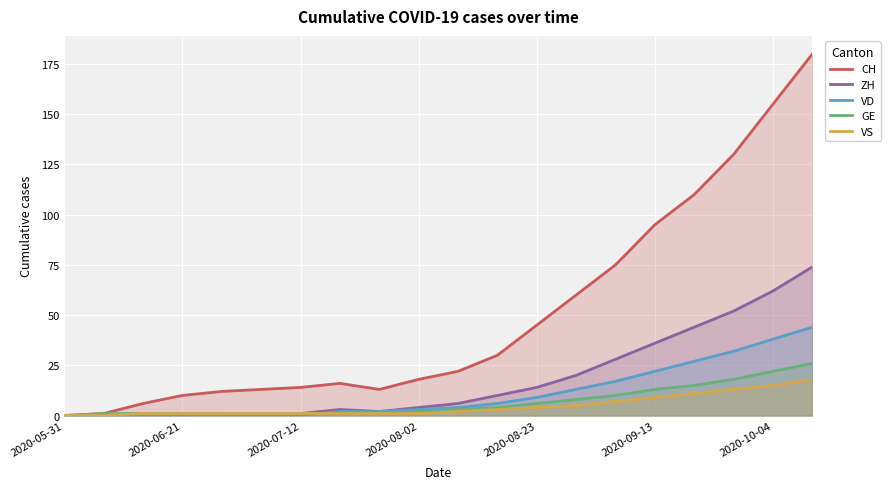

Which series has the largest total across all categories?

CH